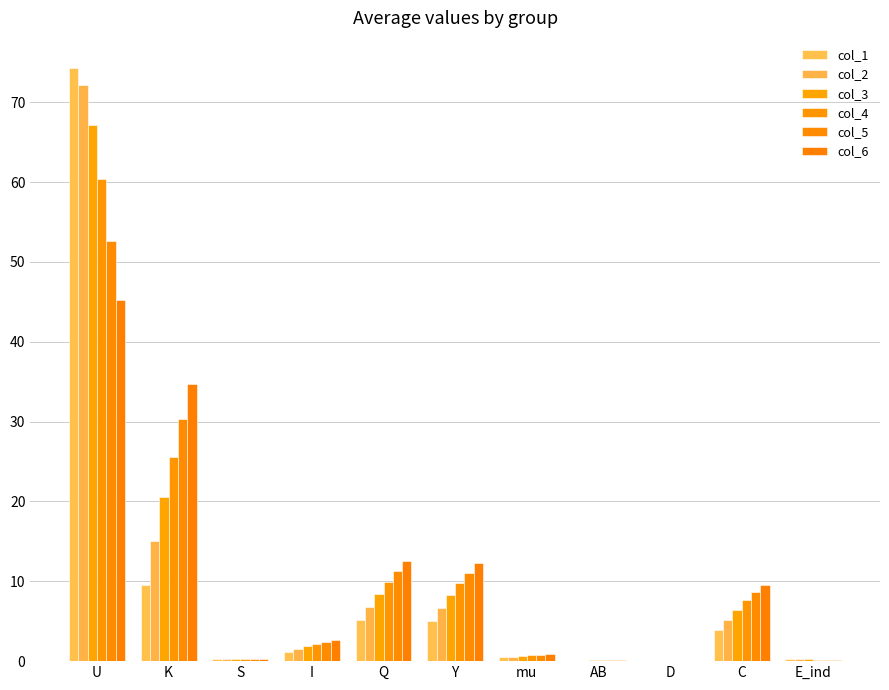

Reading left to right, what are all the values shown in this chart?

col_1: U=74.3	K=9.6	S=0.2	I=1.2	Q=5.1	Y=5.0	mu=0.5	AB=0.0	D=0.0	C=3.9	E_ind=0.3
col_2: U=72.2	K=15.1	S=0.2	I=1.5	Q=6.8	Y=6.7	mu=0.6	AB=0.1	D=0.0	C=5.2	E_ind=0.3
col_3: U=67.1	K=20.5	S=0.2	I=1.8	Q=8.4	Y=8.3	mu=0.7	AB=0.1	D=0.0	C=6.4	E_ind=0.2
col_4: U=60.3	K=25.6	S=0.2	I=2.1	Q=10.0	Y=9.8	mu=0.7	AB=0.1	D=0.0	C=7.6	E_ind=0.2
col_5: U=52.7	K=30.3	S=0.2	I=2.4	Q=11.3	Y=11.1	mu=0.8	AB=0.1	D=0.0	C=8.7	E_ind=0.1
col_6: U=45.2	K=34.7	S=0.2	I=2.7	Q=12.6	Y=12.3	mu=0.9	AB=0.2	D=0.0	C=9.6	E_ind=0.1